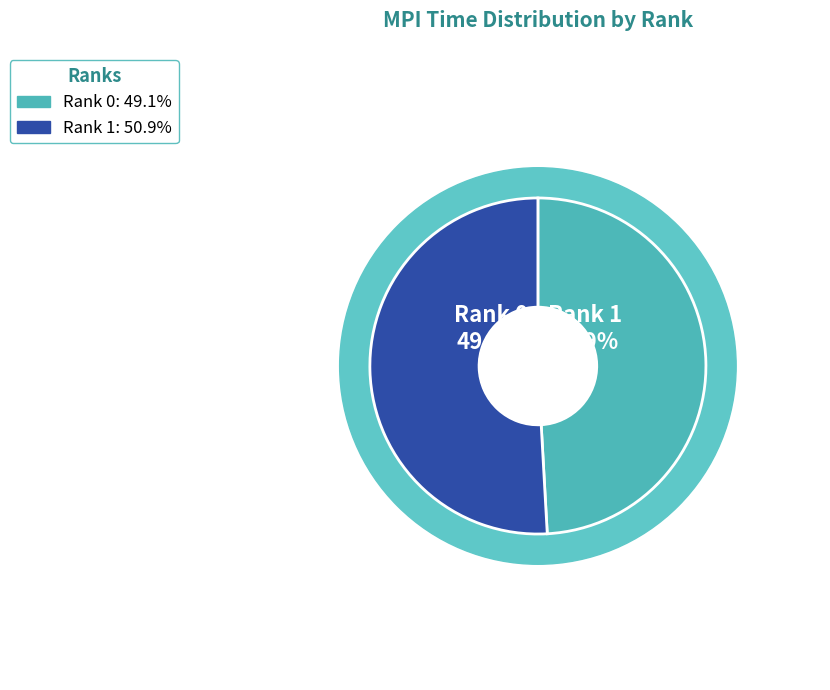

The Rank 0 slice represents 49% of the pie. True or false?

True